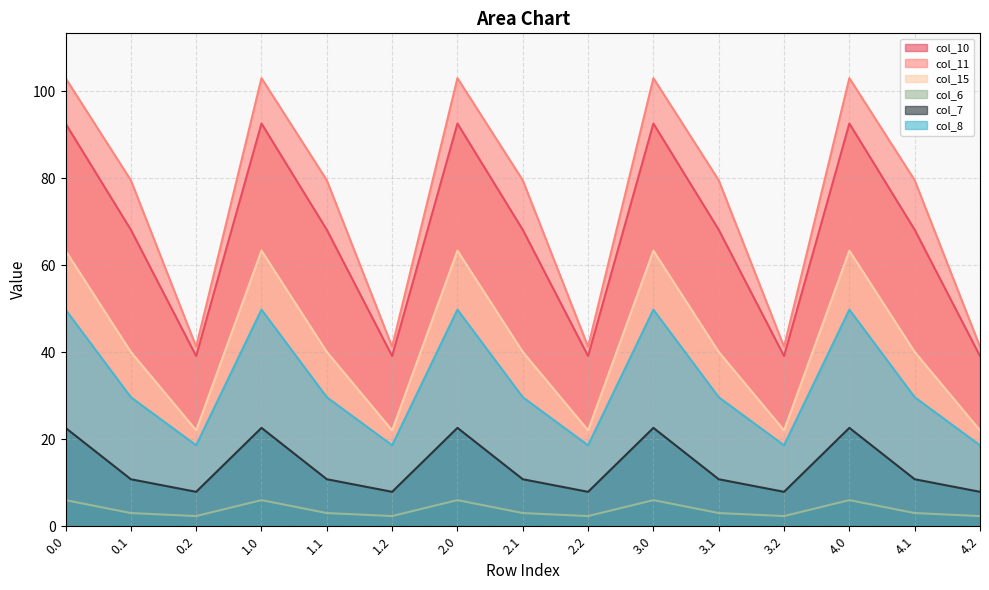

Is the value of col_10 at 2.1 greater than the value of col_6 at 1.0?

Yes